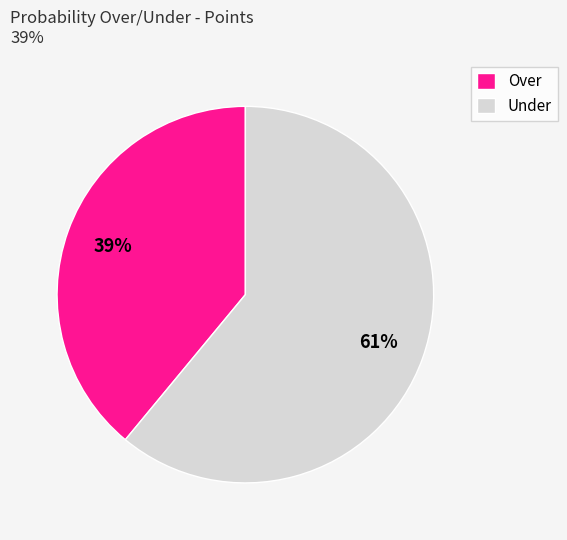

Combined, do Under and Over account for over 50%?

Yes